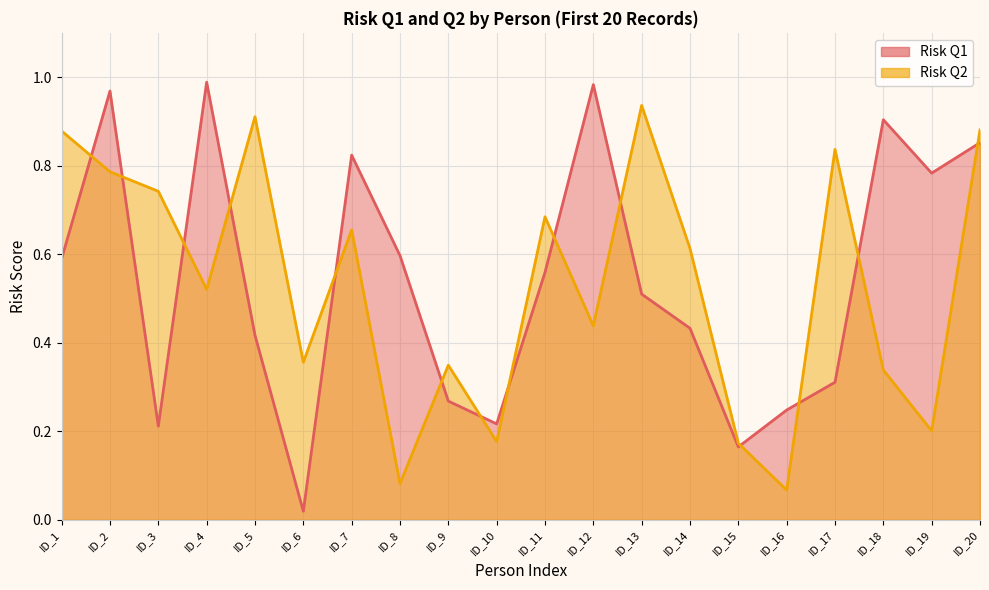

What is the maximum value shown in the chart?

1.0